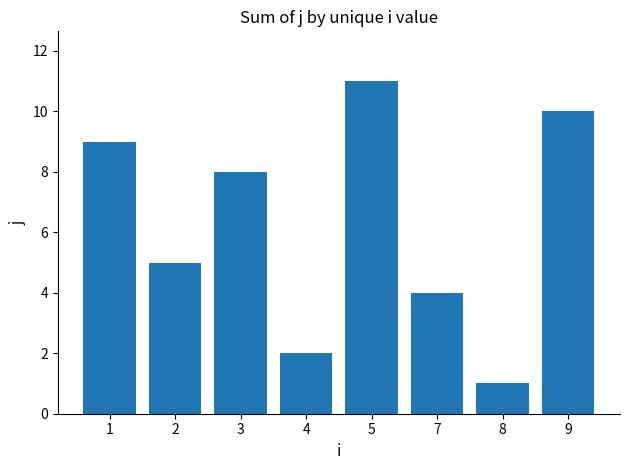

Which category has the highest value across all series?

5